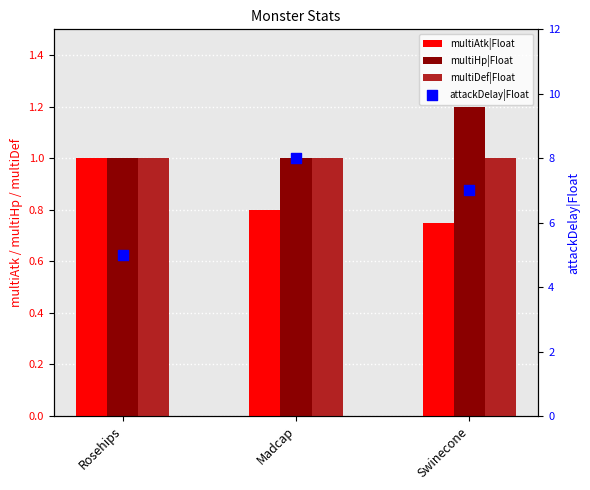

Which series has the largest Y range (max minus min)?

attackDelay|Float